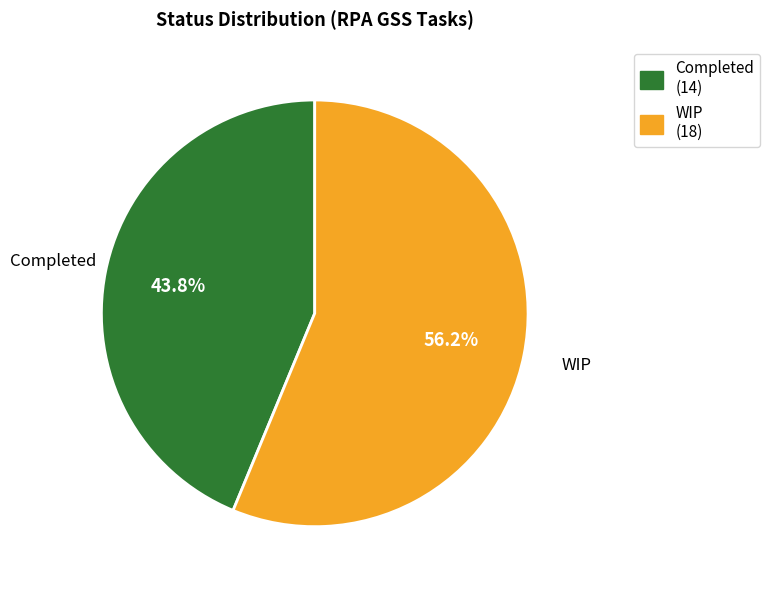

How many slices are in this pie chart?

2